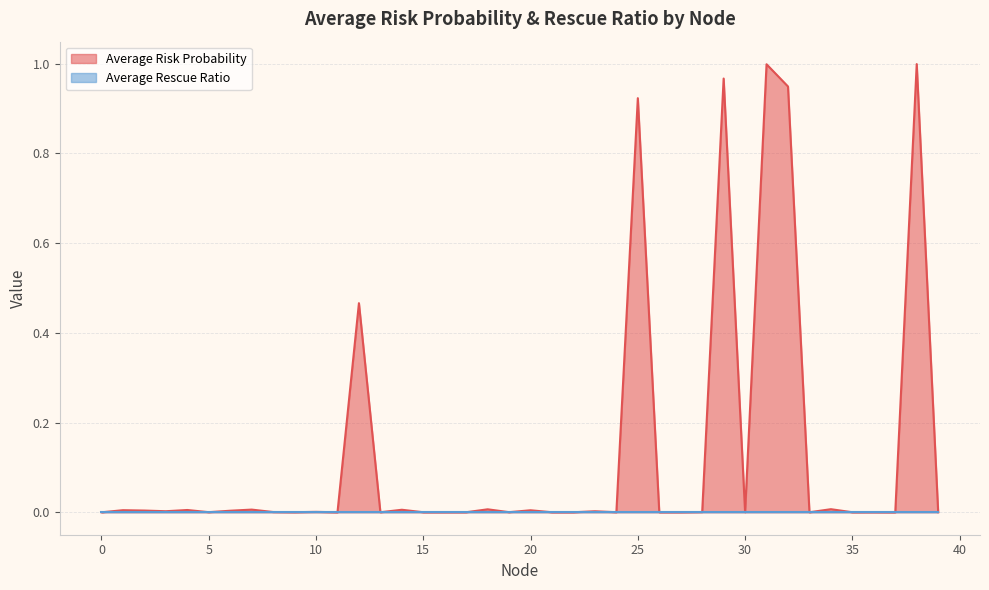

True or false: the data shows 0.0 at 14.

True